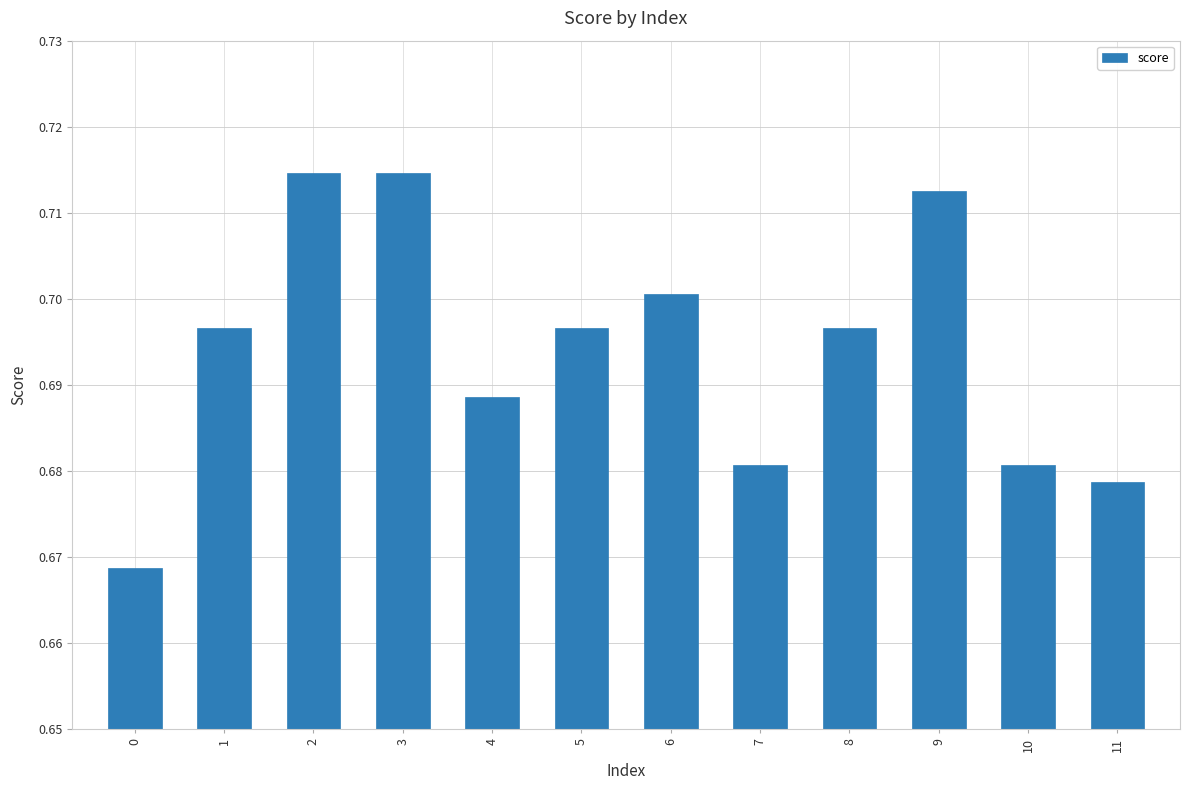

Which has a higher value, 5 or 0?

5